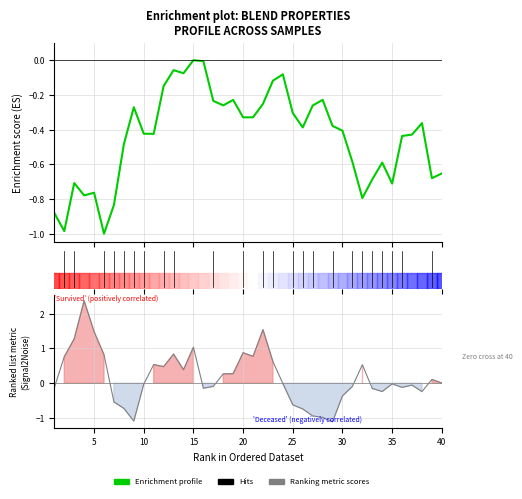

How many values in Ranking metric scores are below zero?

21